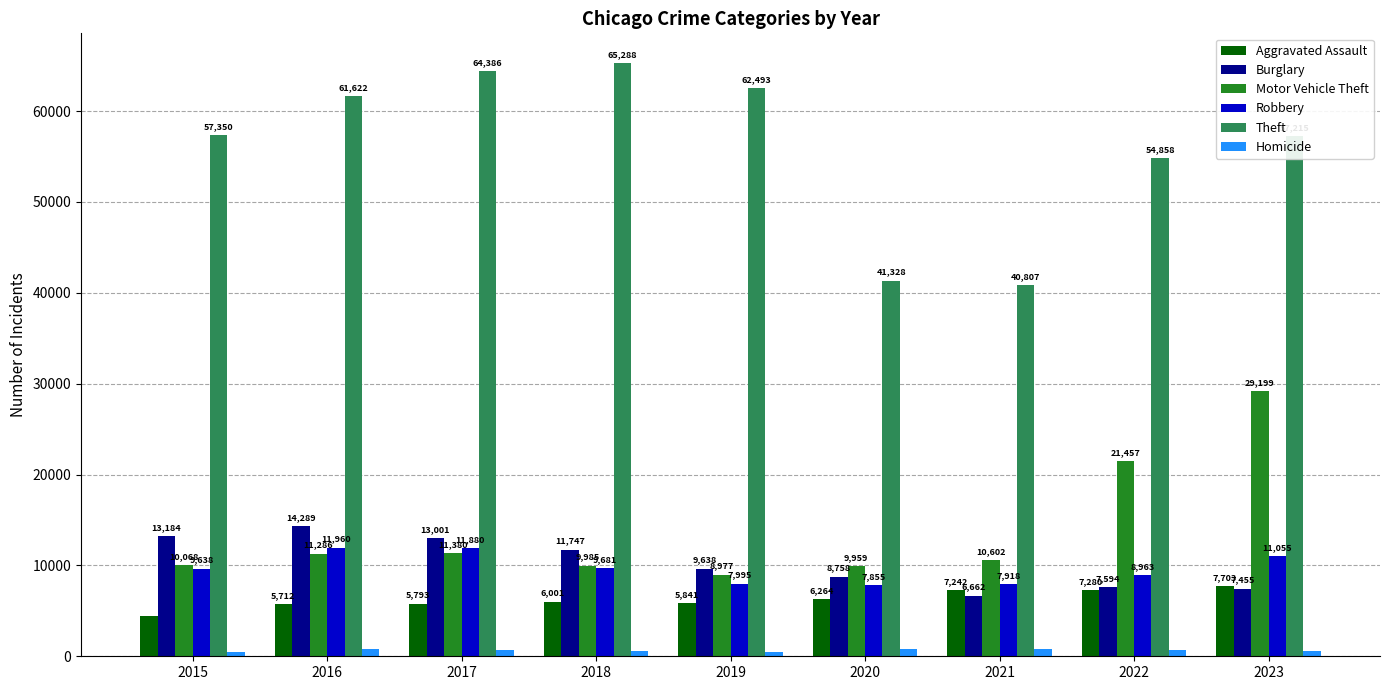

What is the average value of the Theft series?

56150